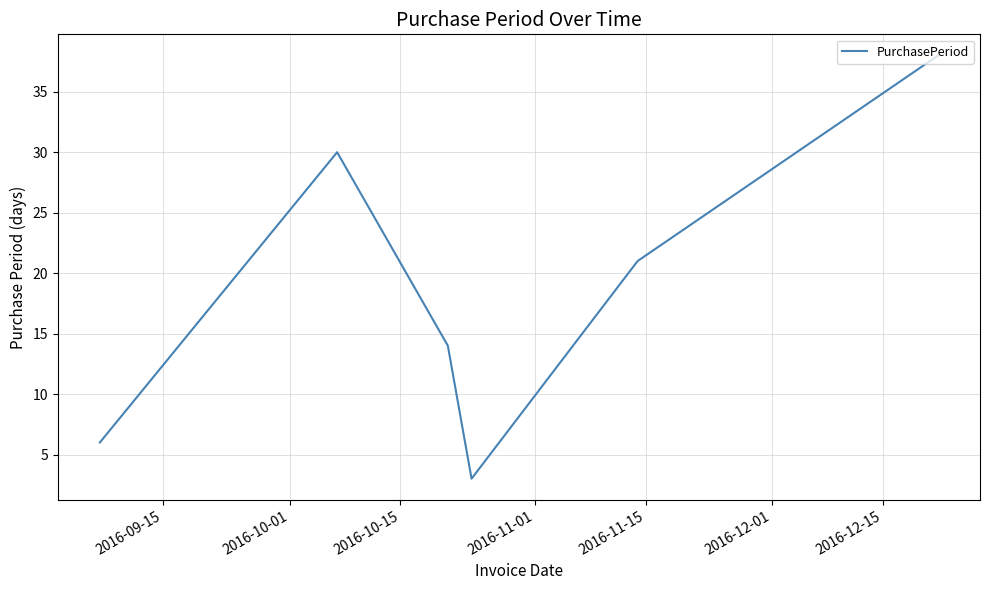

What is the maximum value shown in the chart?

38